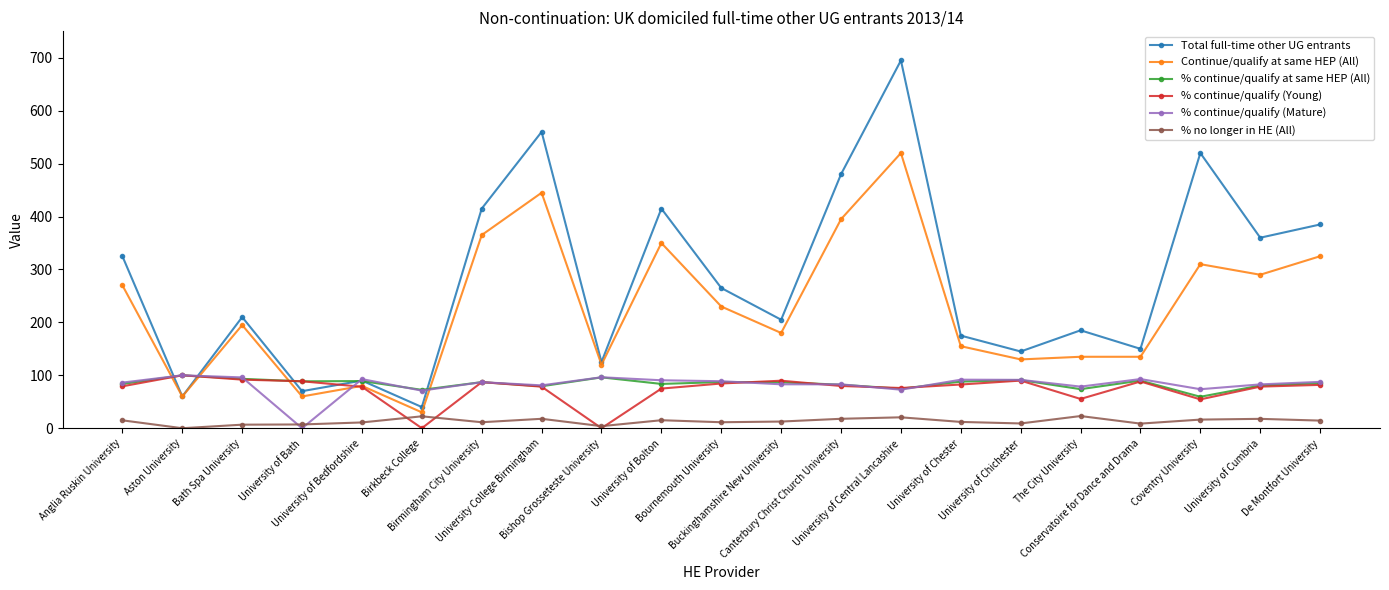

True or false: % continue/qualify (Young) has a value of 74.9 at University of Bolton.

True